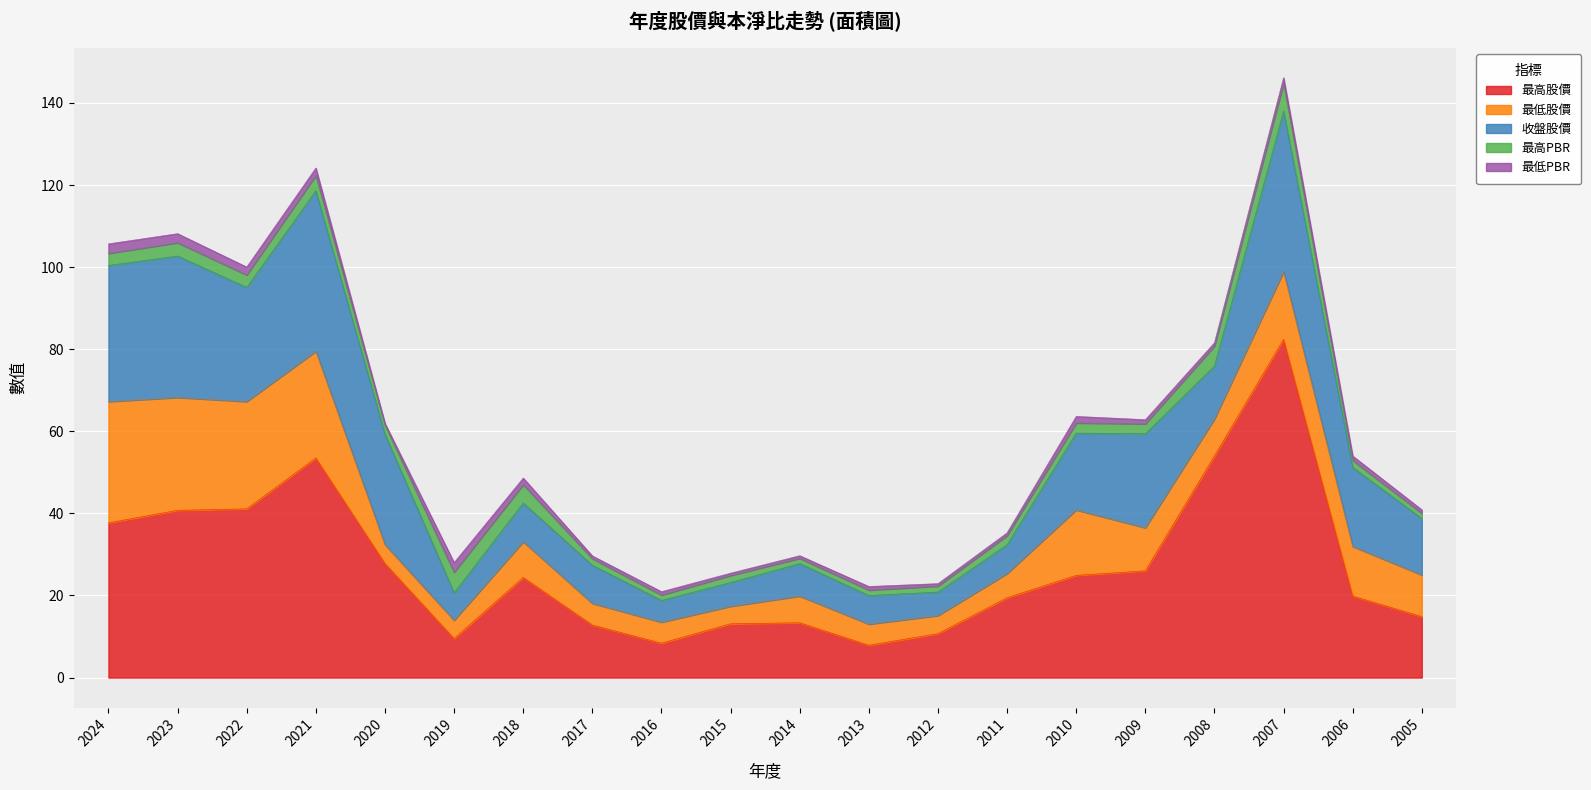

Read the 最低PBR value at 2023.

2.2